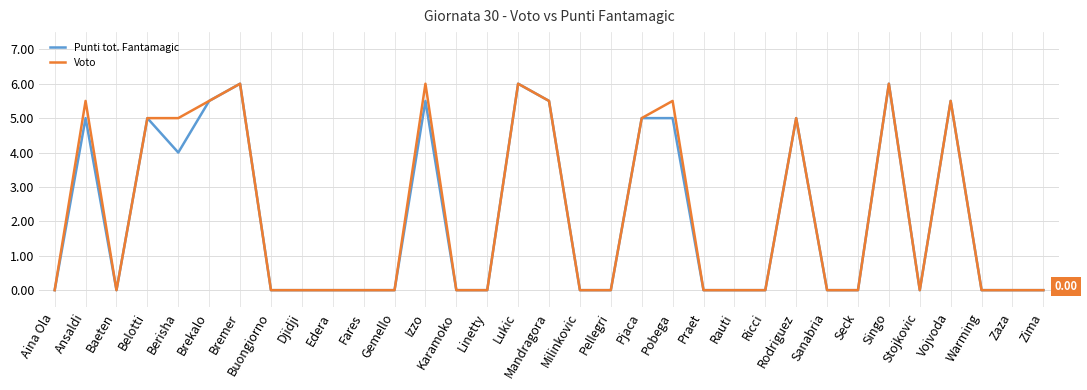

Reading left to right, list all the values displayed in this chart.

Punti tot. Fantamagic: Aina Ola=0.0	Ansaldi=5.0	Baeten=0.0	Belotti=5.0	Berisha=4.0	Brekalo=5.5	Bremer=6.0	Buongiorno=0.0	Djidji=0.0	Edera=0.0	Fares=0.0	Gemello=0.0	Izzo=5.5	Karamoko=0.0	Linetty=0.0	Lukic=6.0	Mandragora=5.5	Milinkovic=0.0	Pellegri=0.0	Pjaca=5.0	Pobega=5.0	Praet=0.0	Rauti=0.0	Ricci=0.0	Rodriguez=5.0	Sanabria=0.0	Seck=0.0	Singo=6.0	Stojkovic=0.0	Vojvoda=5.5	Warming=0.0	Zaza=0.0	Zima=0.0
Voto: Aina Ola=0.0	Ansaldi=5.5	Baeten=0.0	Belotti=5.0	Berisha=5.0	Brekalo=5.5	Bremer=6.0	Buongiorno=0.0	Djidji=0.0	Edera=0.0	Fares=0.0	Gemello=0.0	Izzo=6.0	Karamoko=0.0	Linetty=0.0	Lukic=6.0	Mandragora=5.5	Milinkovic=0.0	Pellegri=0.0	Pjaca=5.0	Pobega=5.5	Praet=0.0	Rauti=0.0	Ricci=0.0	Rodriguez=5.0	Sanabria=0.0	Seck=0.0	Singo=6.0	Stojkovic=0.0	Vojvoda=5.5	Warming=0.0	Zaza=0.0	Zima=0.0